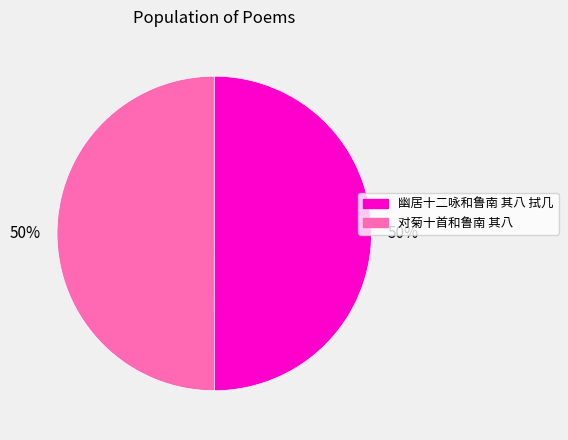

What percentage is the 对菊十首和鲁南 其八 slice, to the nearest percent?

50%